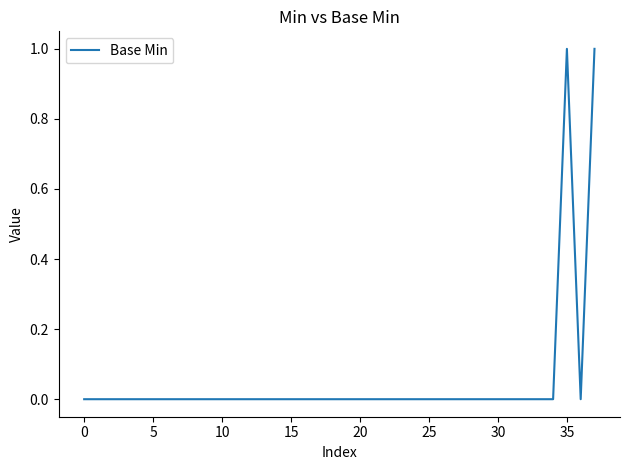

True or false: the data shows 0 at 10.

True